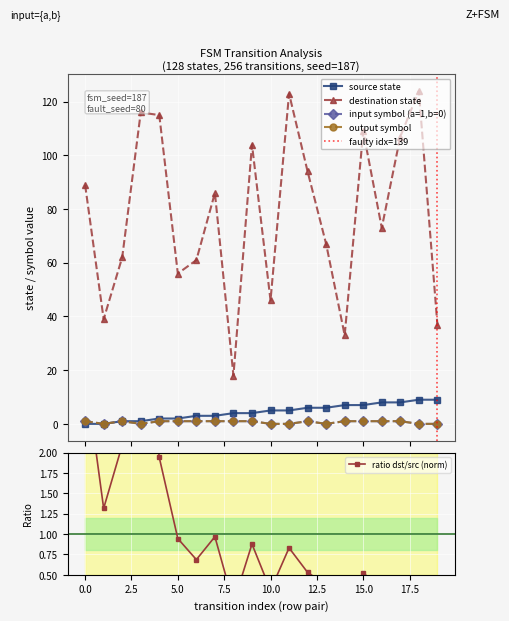

What is the total value across all series at 1?

40.3